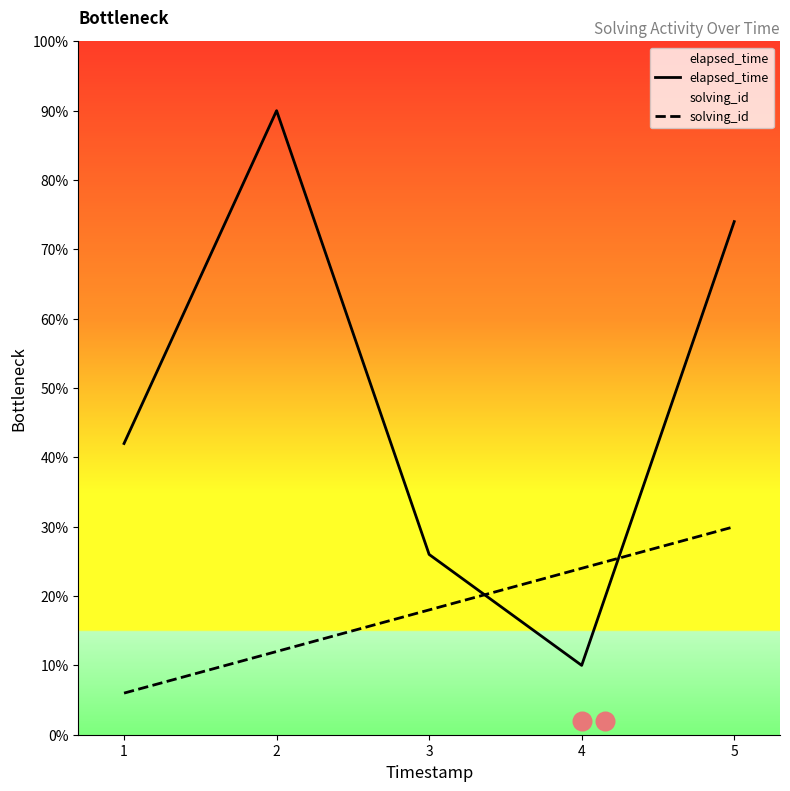

Which series contains the lowest Y value?

solving_id